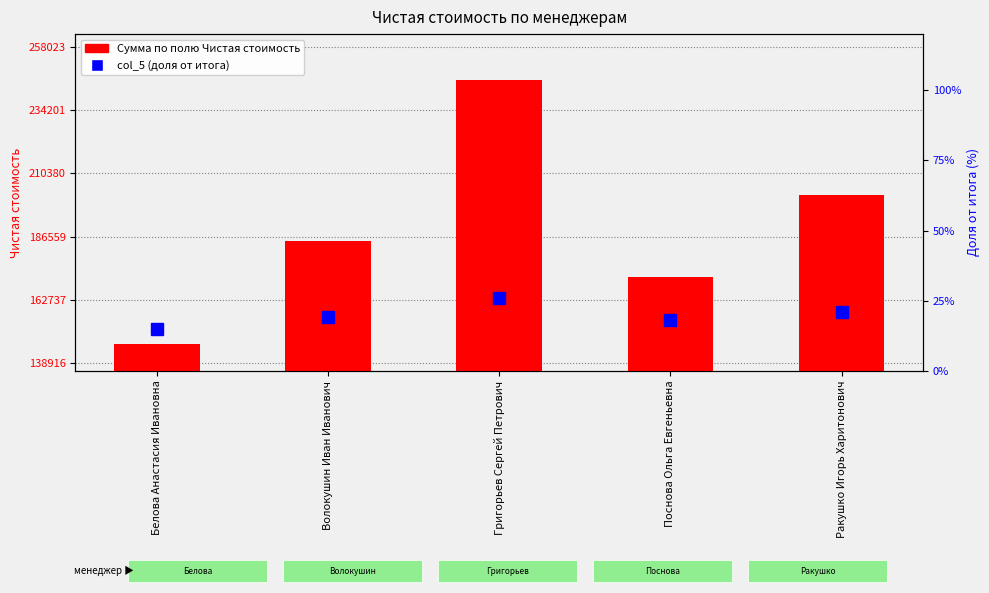

Reading left to right, transcribe all the data shown in this chart.

146227	184825	245736	171242	202097